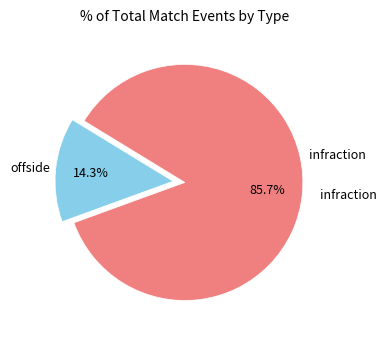

Does any single category account for the majority?

Yes